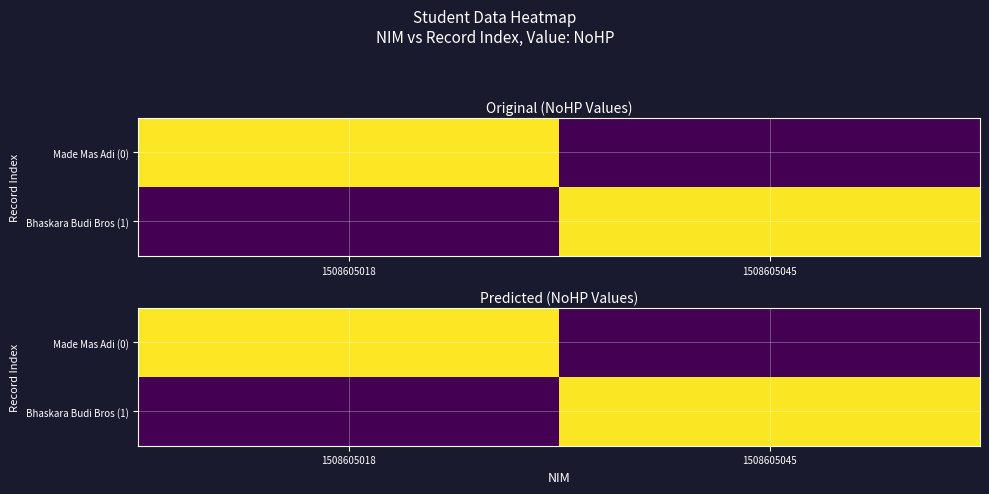

At how many categories does at least one series exceed 758557962056?

2